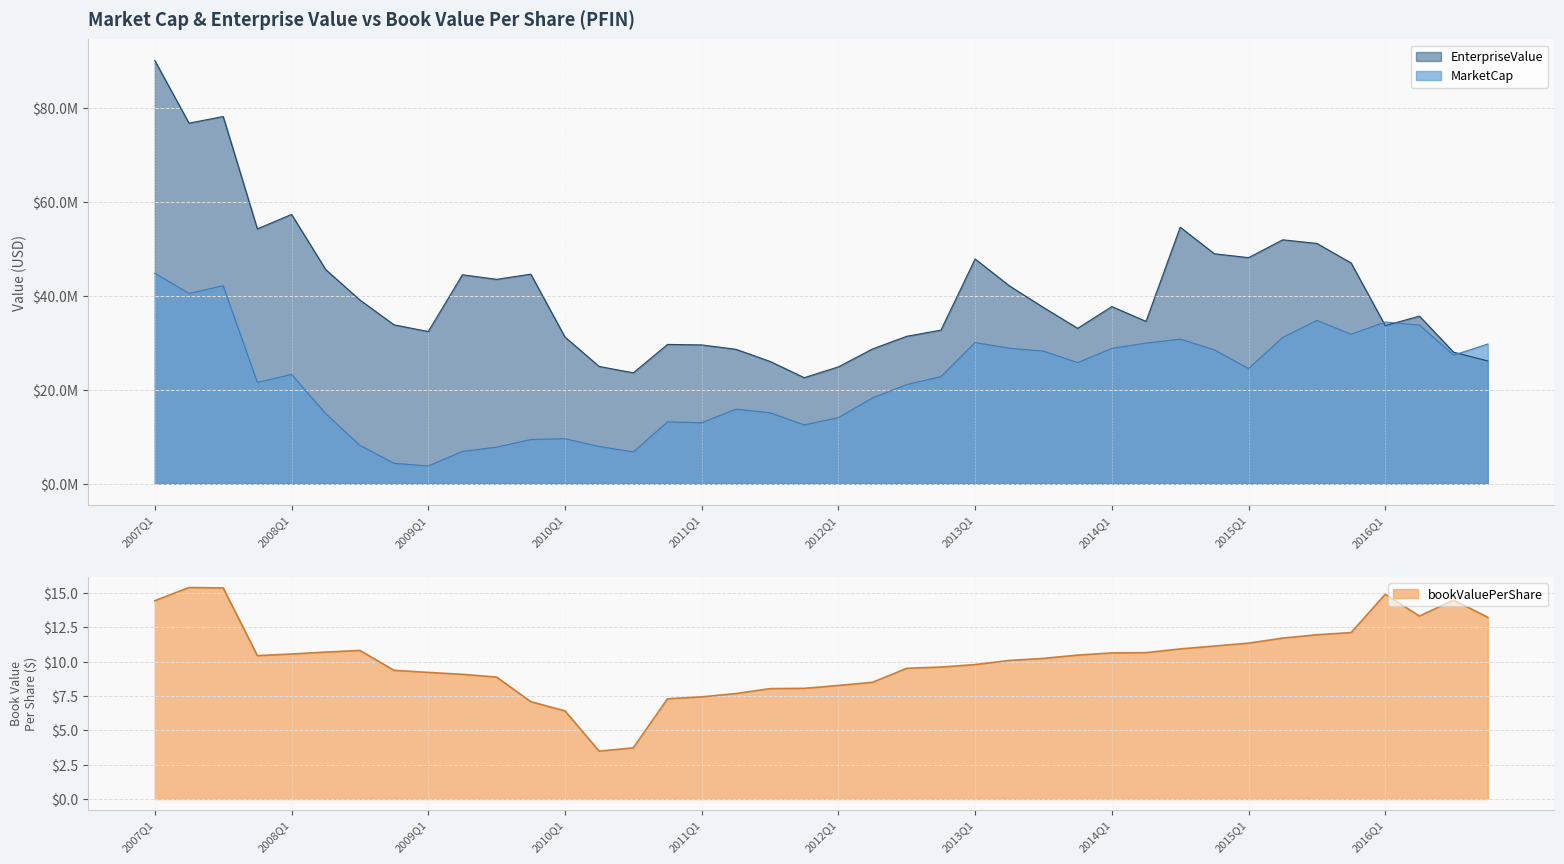

What is the sum of all EnterpriseValue values?

1632880824.8